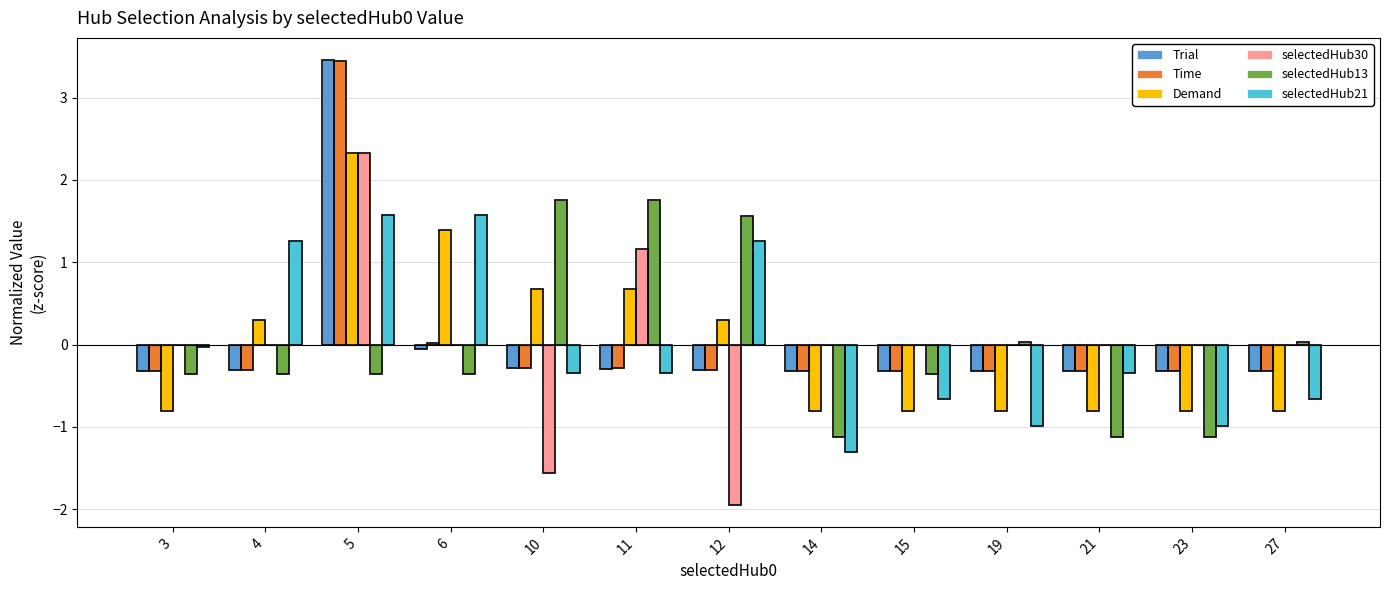

Which category has the highest value across all series?

5